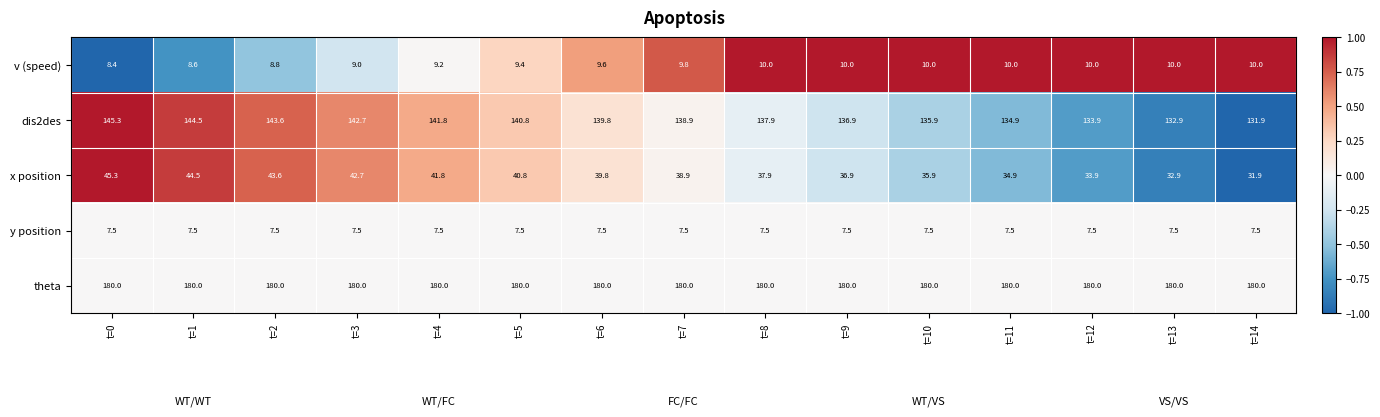

Rank the series by their maximum value, from highest to lowest.

theta, dis2des, x position, v (speed), y position